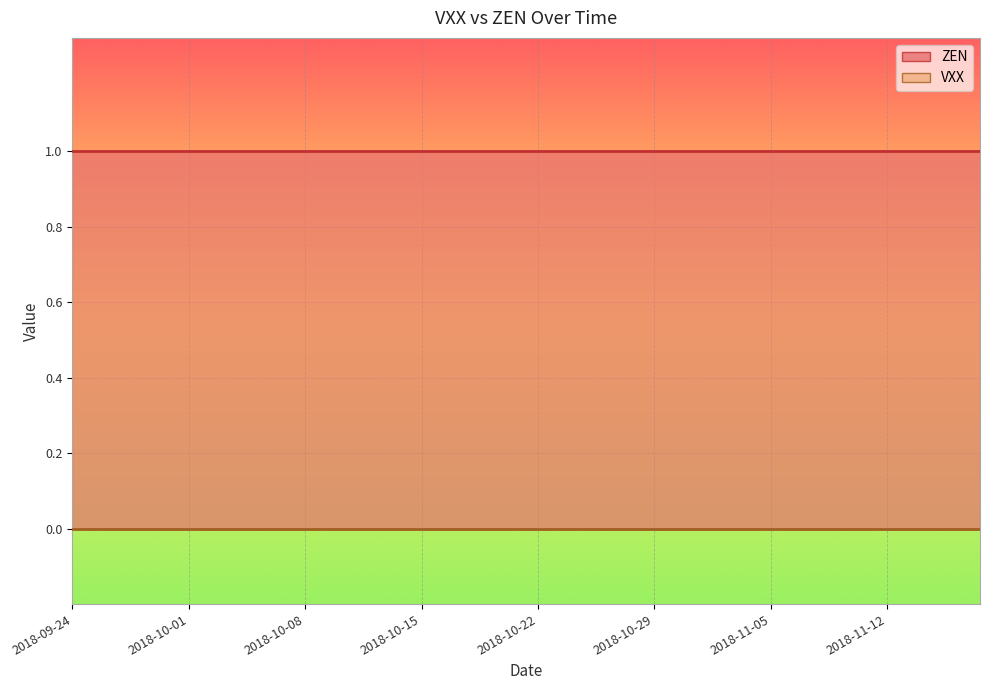

At which label does VXX reach its peak?

2018-09-24